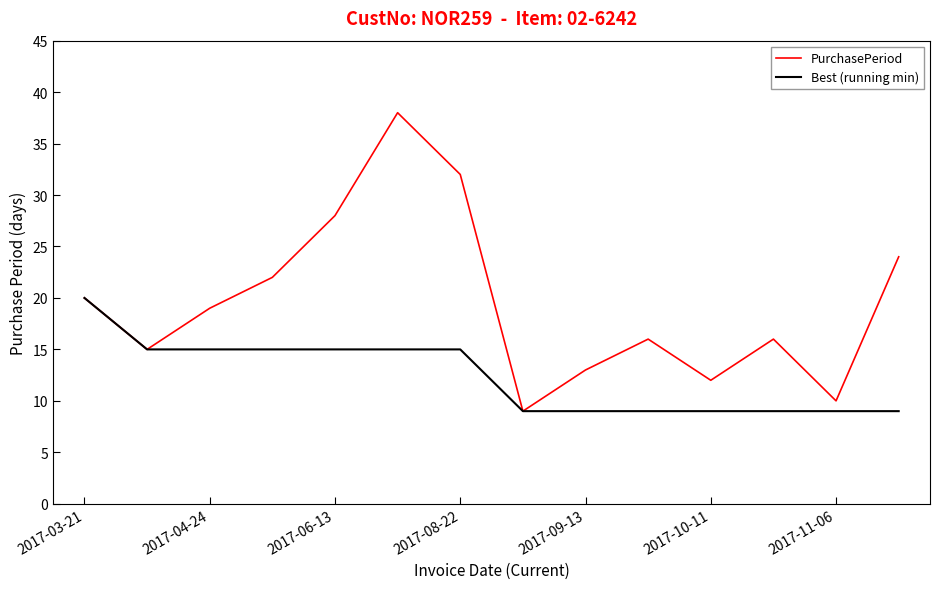

What is the sum of all Best (running min) values?

173